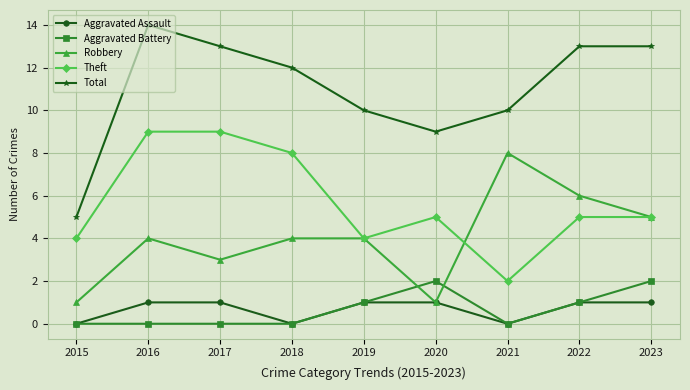

Which series has the largest total across all categories?

Total